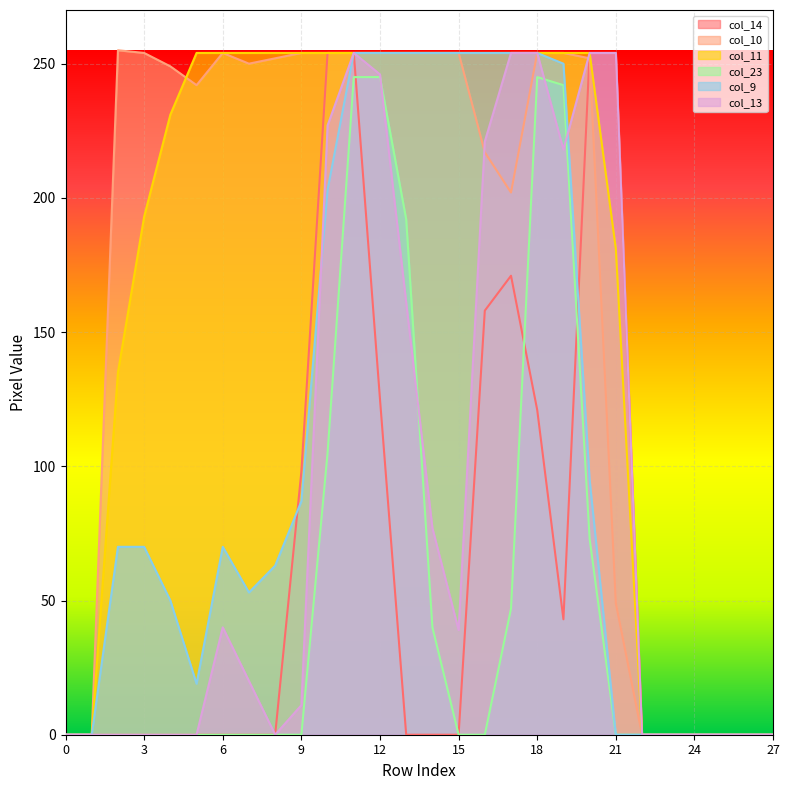

At which category is the sum across all series the highest?

11